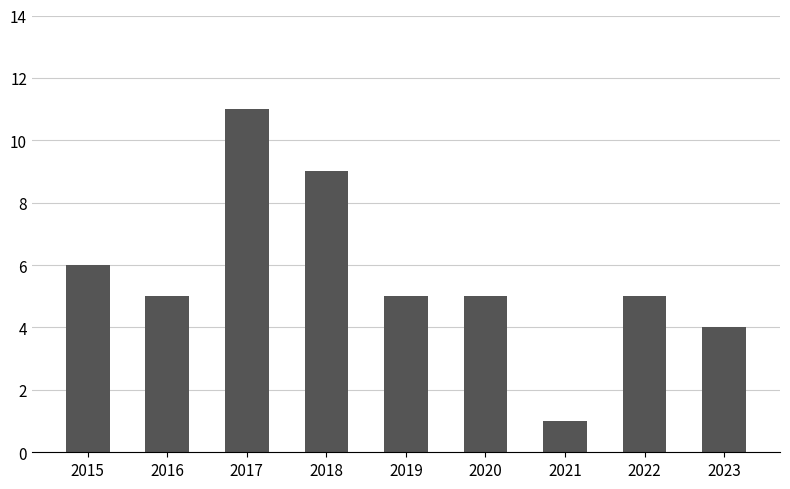

The chart shows a value of 4 at 2023. True or false?

True